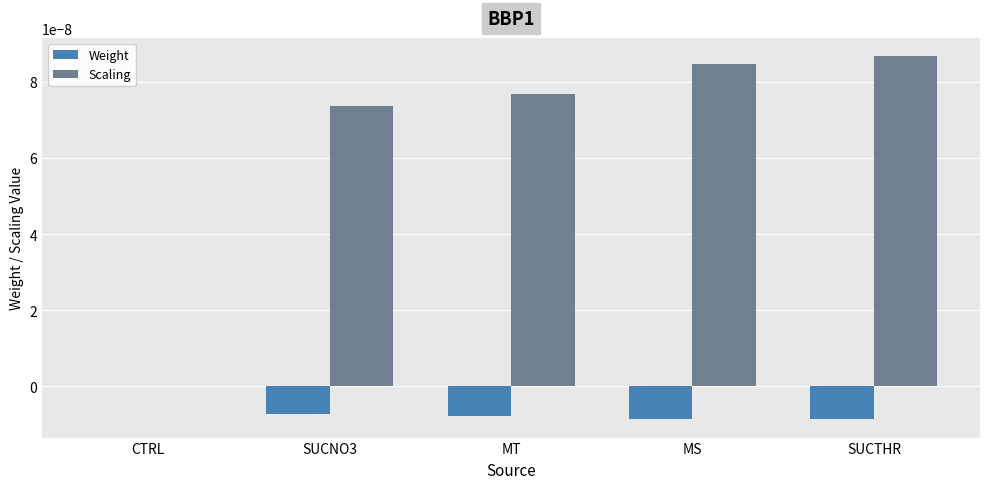

The value of Scaling at SUCNO3 is 0.0. True or false?

True